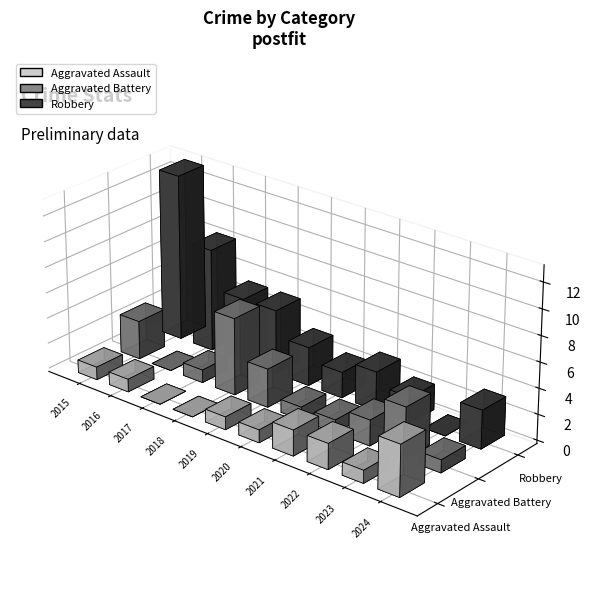

What is the sum of all Aggravated Battery values?

22